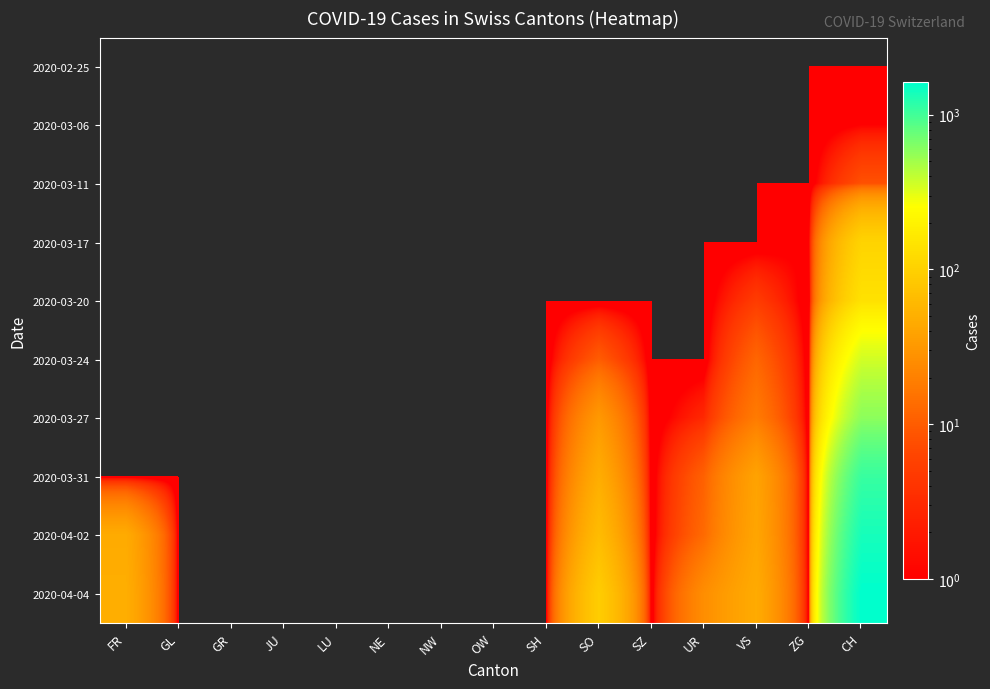

Count the number of categories in the chart.

15